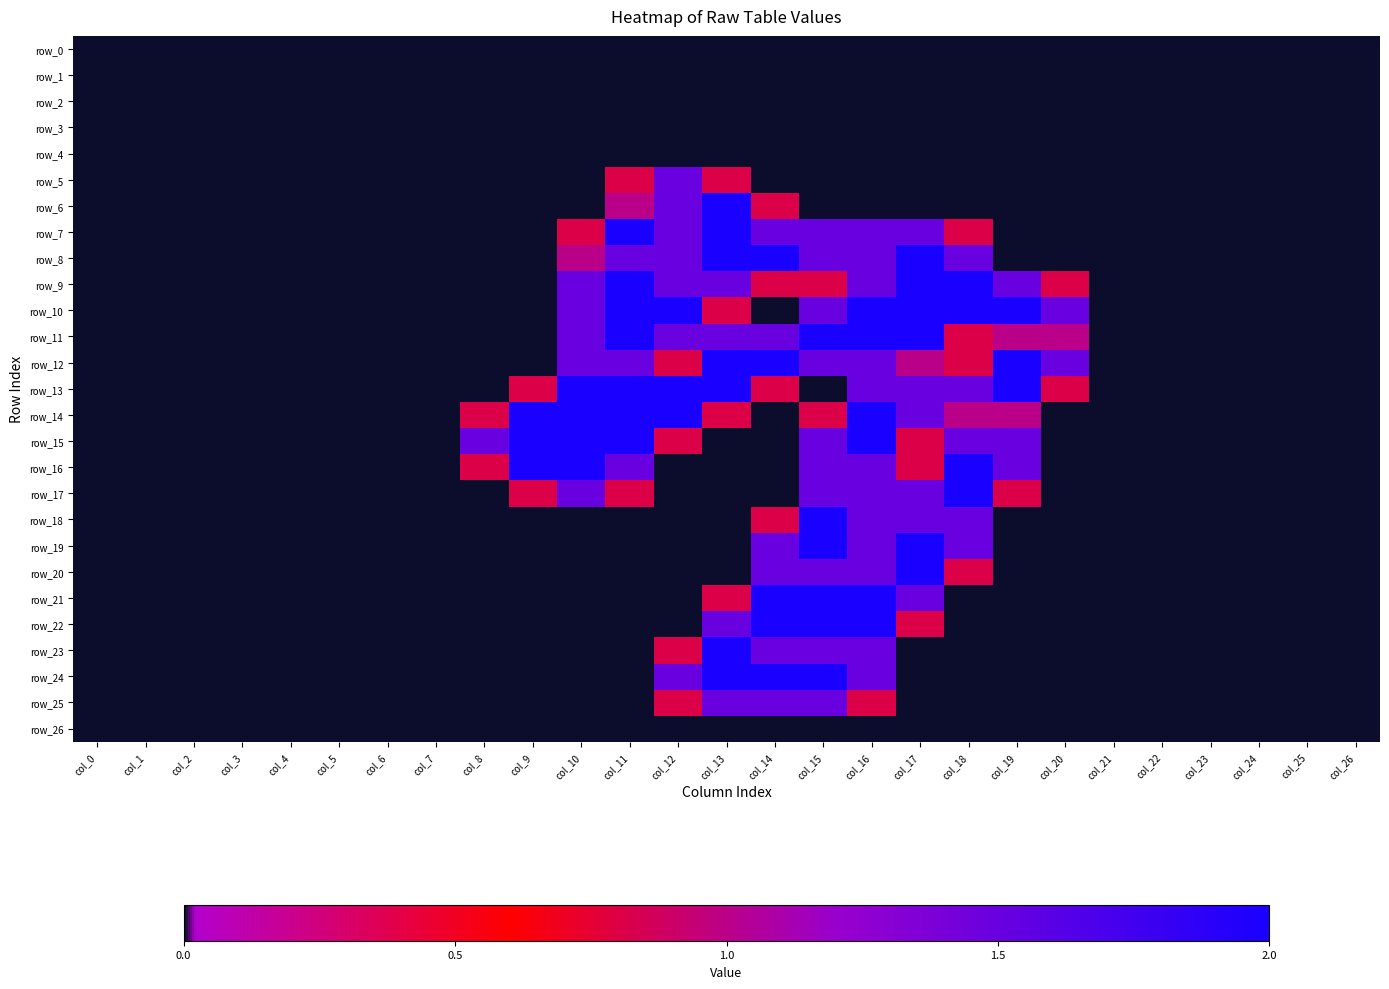

What is the difference between the maximum and minimum values in the row_8 series?

2.0